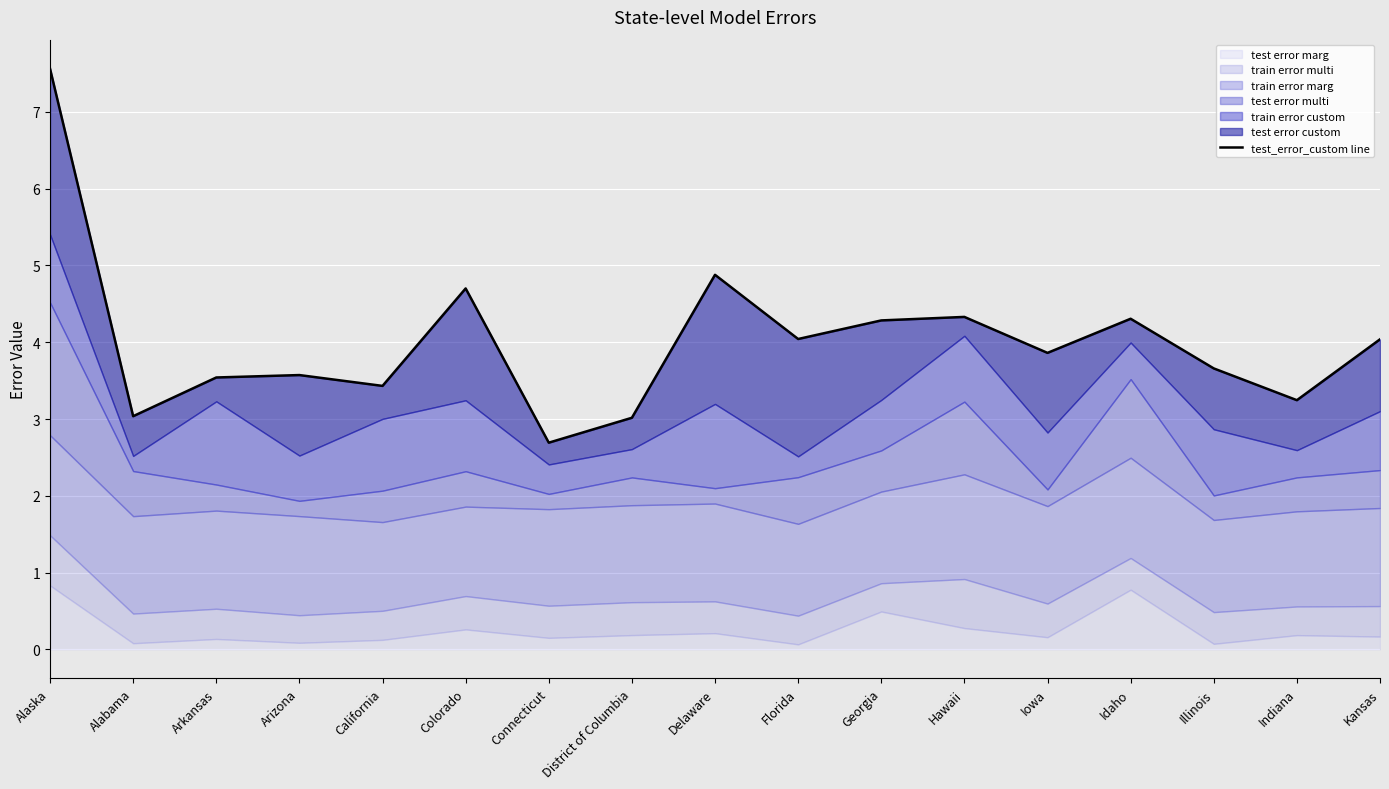

What is the average value?

4.0